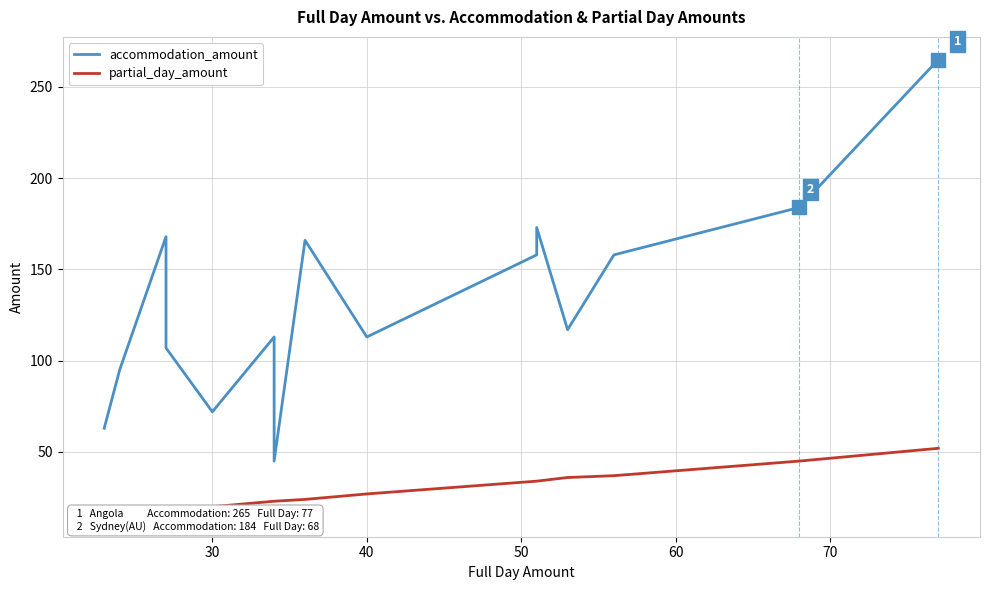

What are all the series names shown in the legend?

accommodation_amount, partial_day_amount